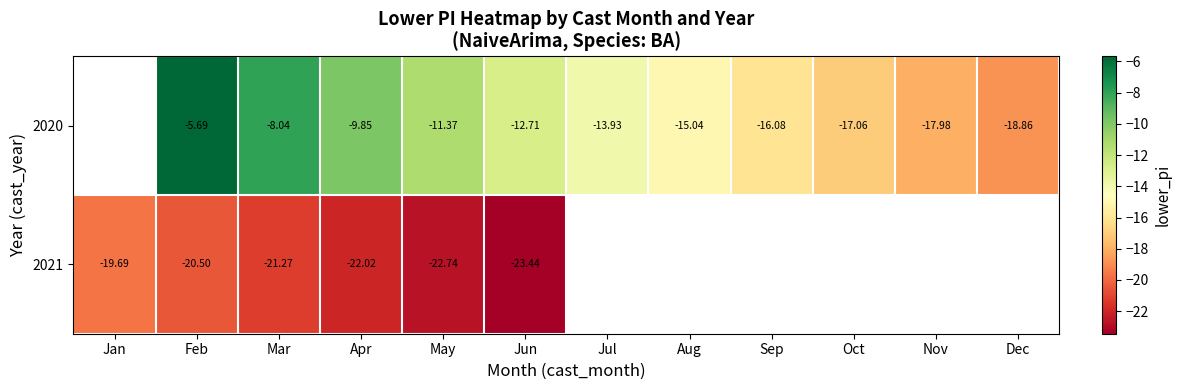

Is the value of 2021 at Feb greater than the value of 2020 at Apr?

No